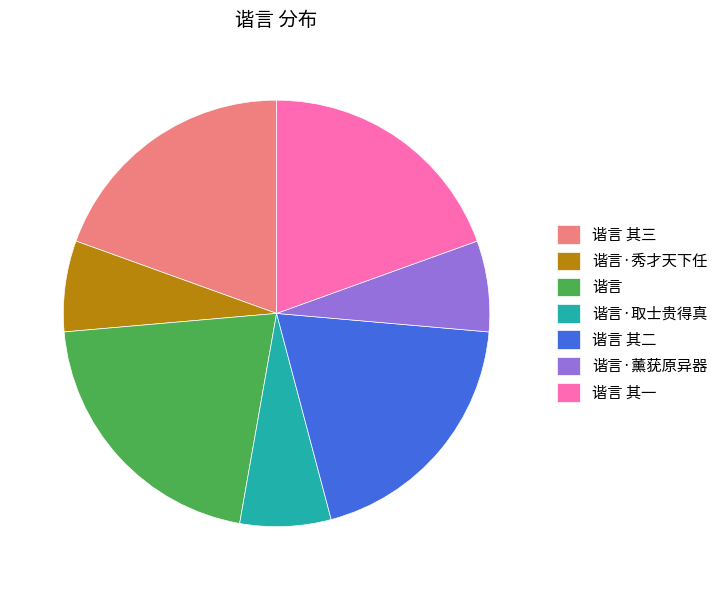

Do 谐言·秀才天下任 and 谐言 其三 together represent more than half of the pie?

No